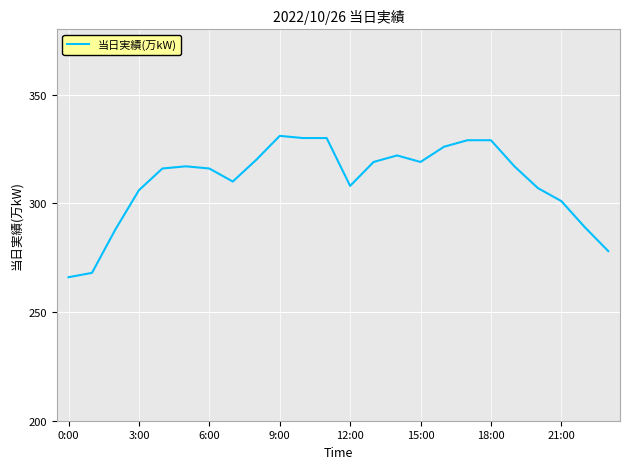

True or false: the data has more than 2 interior local peaks.

True